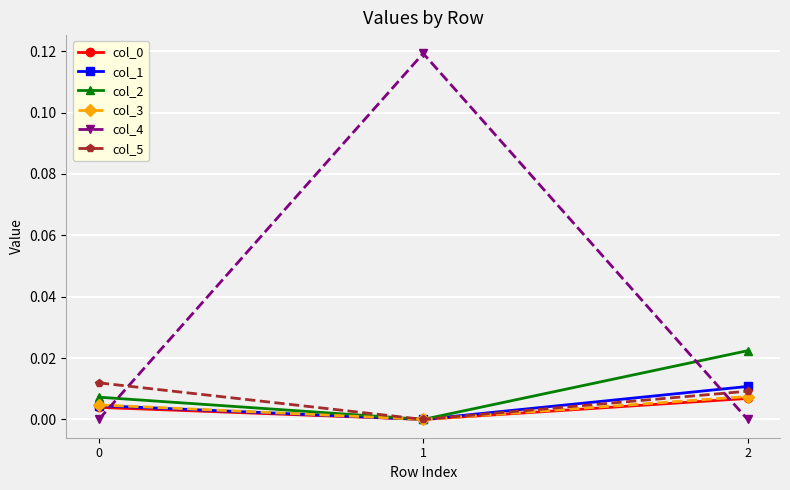

Is this an area chart (filled region under the line)?

No